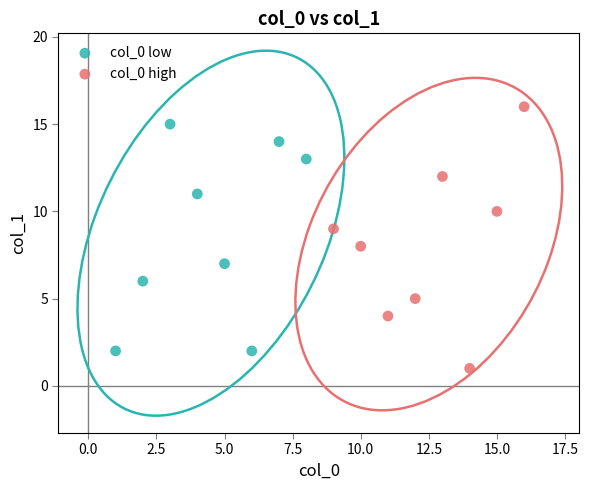

Which series has the widest spread of Y values?

col_0 high